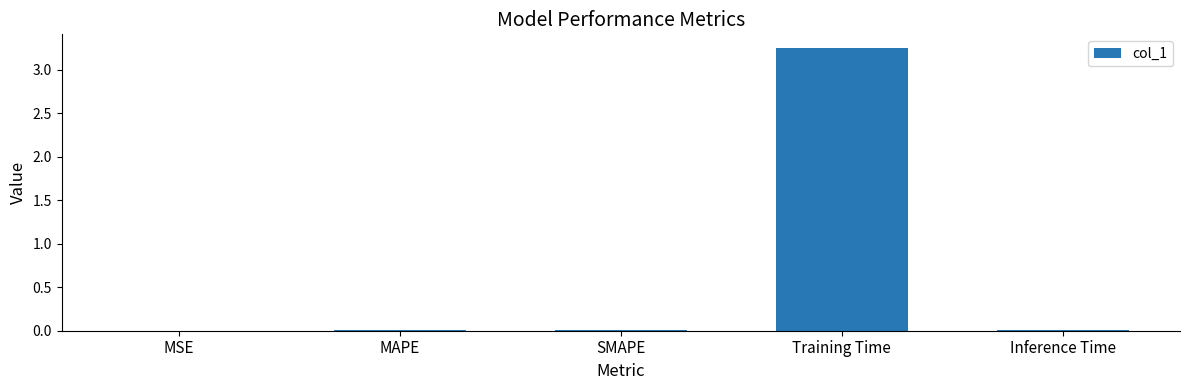

Which category has the highest value across all series?

Training Time